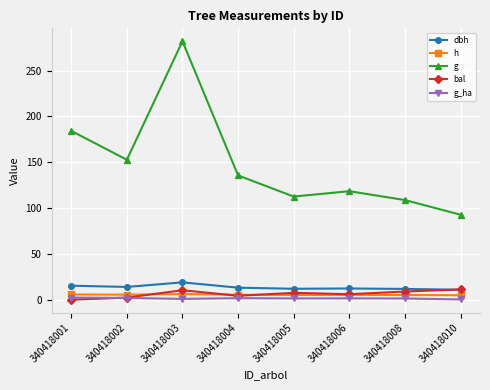

At which category is the sum across all series the highest?

340418003